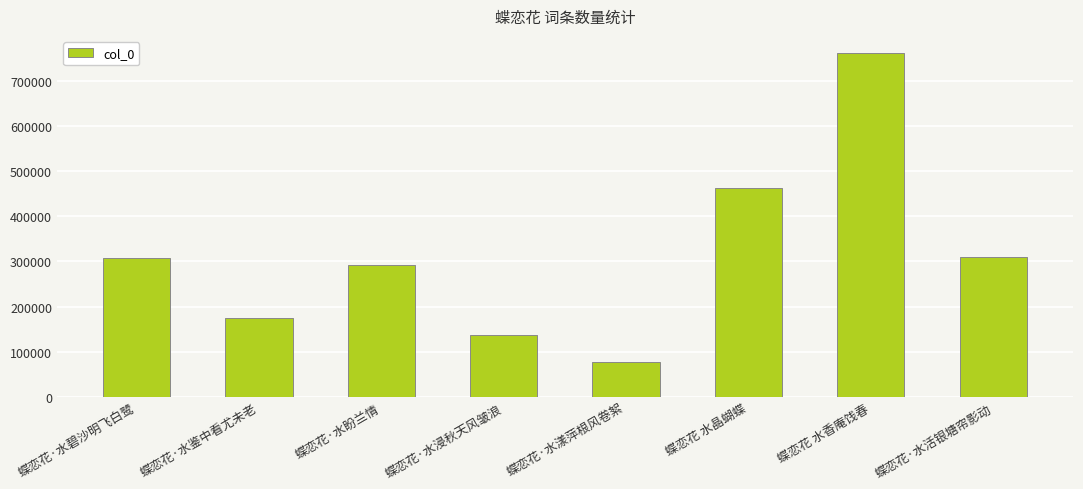

How many data points are less than 306975?

4